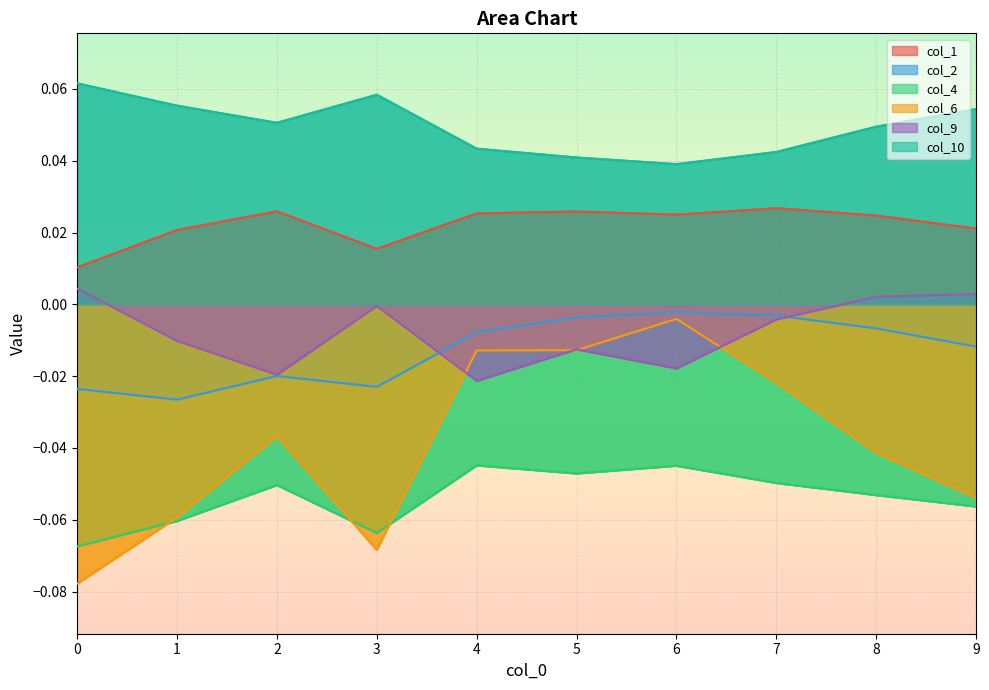

What is the sum of all col_10 values?

0.5